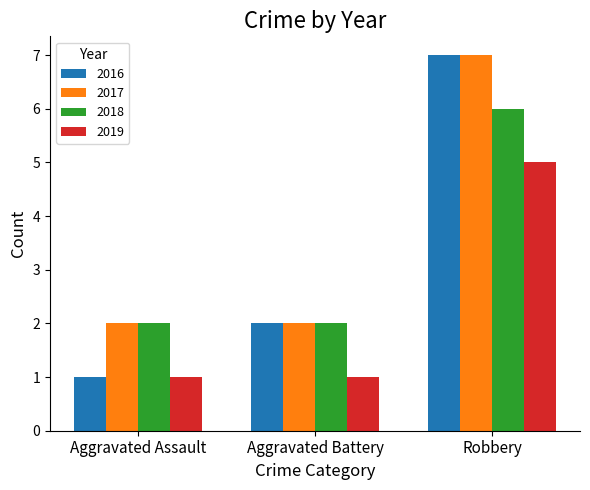

How many groups of bars are there?

3